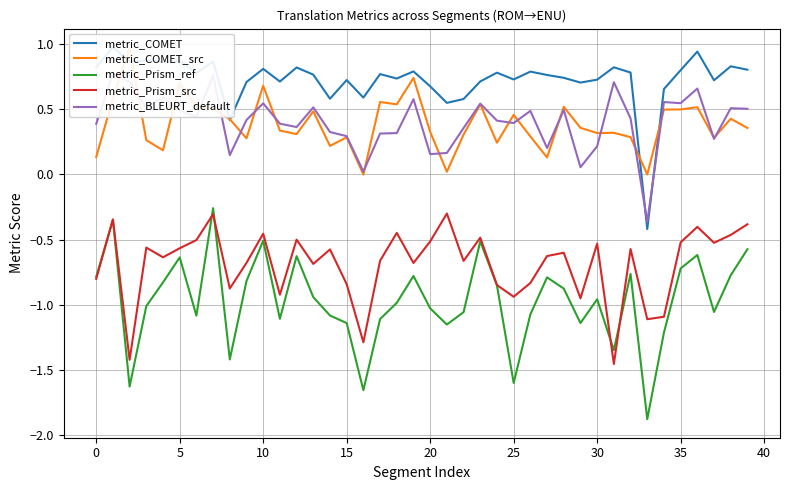

True or false: metric_COMET_src and metric_COMET cross at least once.

True